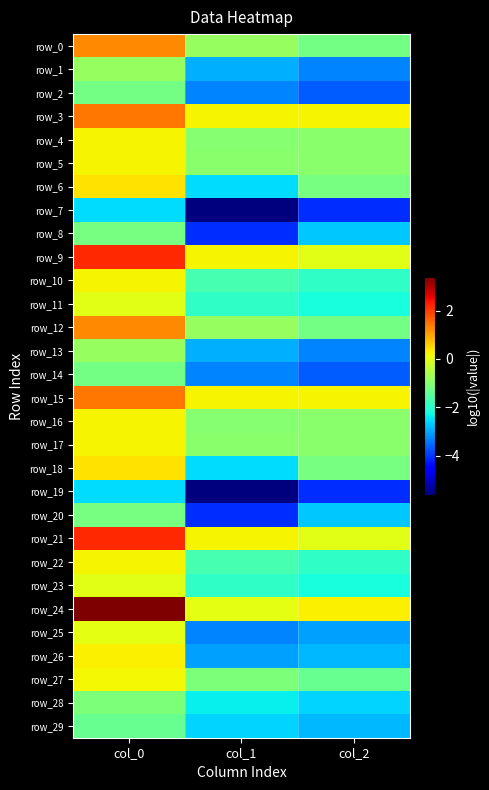

Is the value of row_28 at col_1 greater than the value of row_0 at col_0?

No